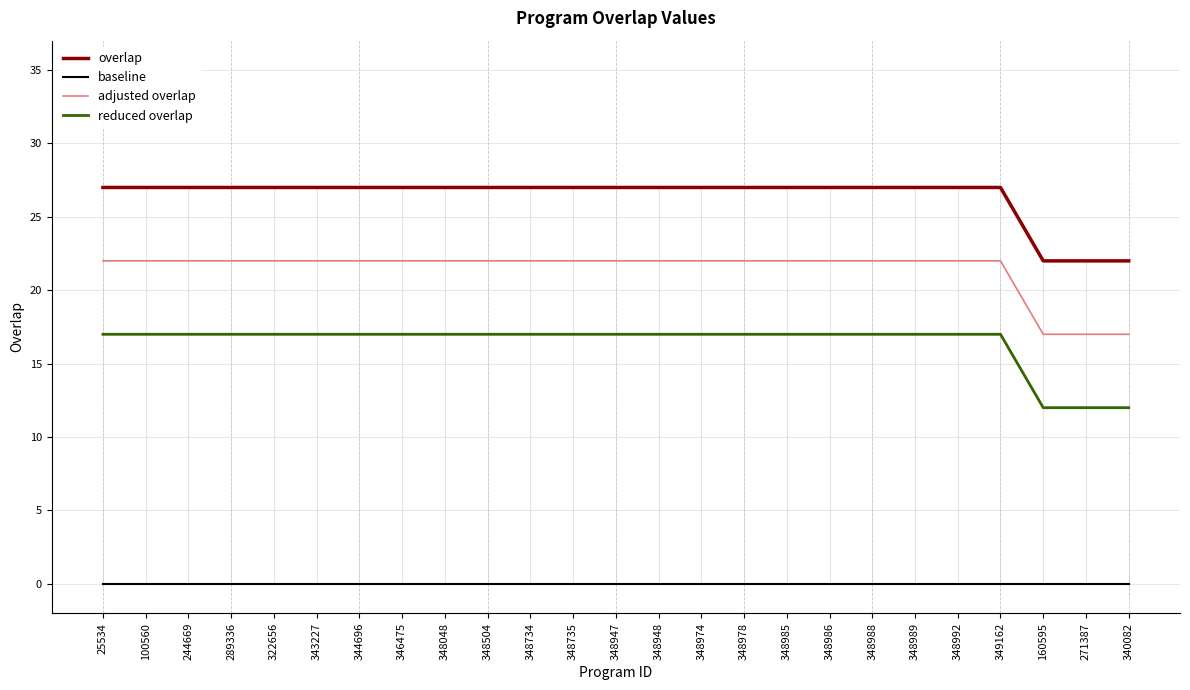

Is the value of adjusted overlap at 348978 greater than the value of reduced overlap at 344696?

Yes